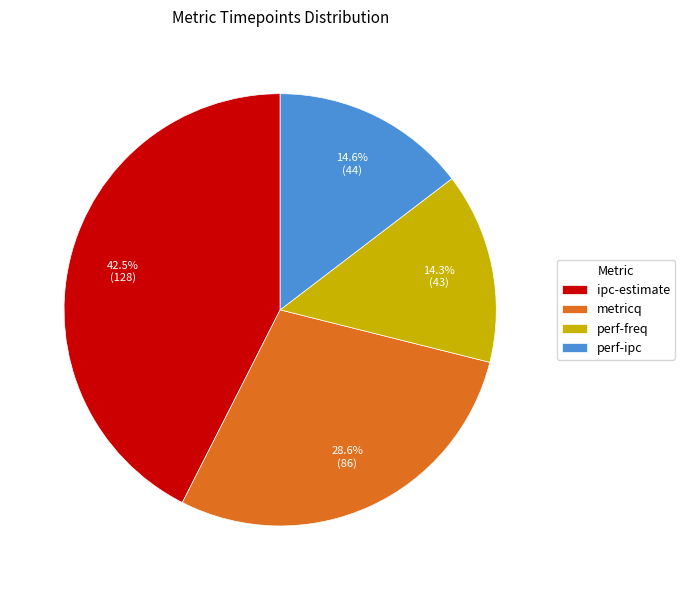

To the nearest percent, what is the difference between the largest and smallest slice percentages?

28%